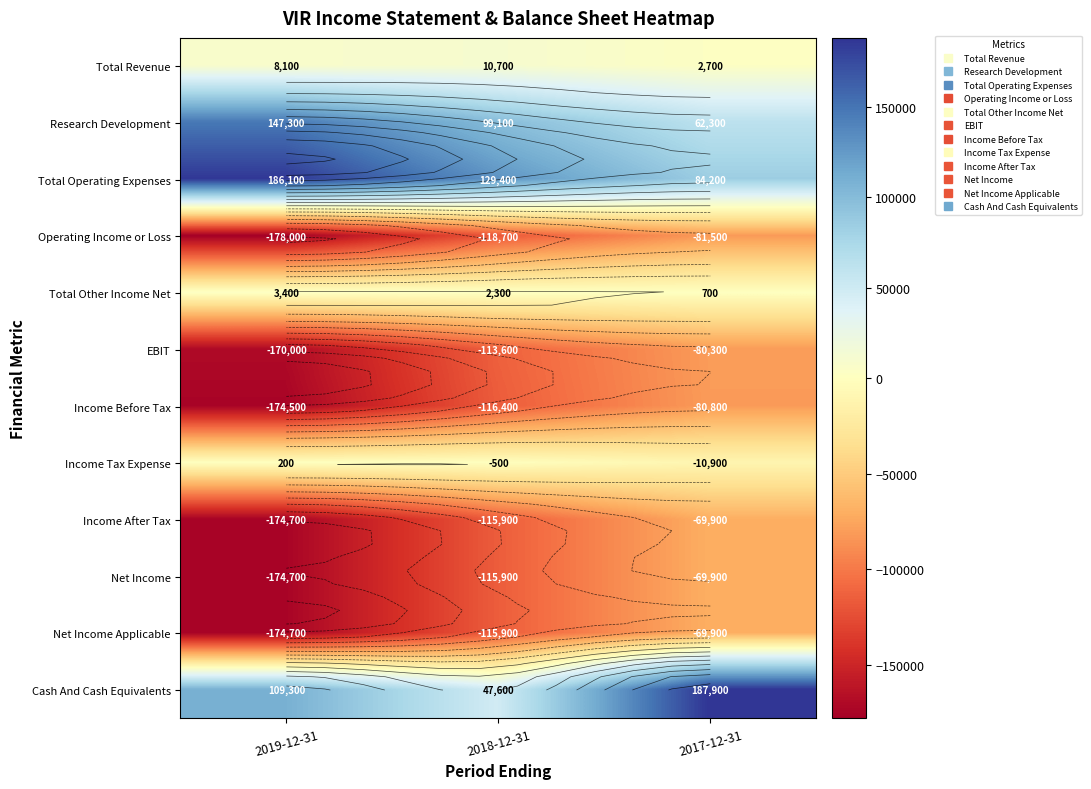

How many values in the Cash And Cash Equivalents series exceed 109300?

1